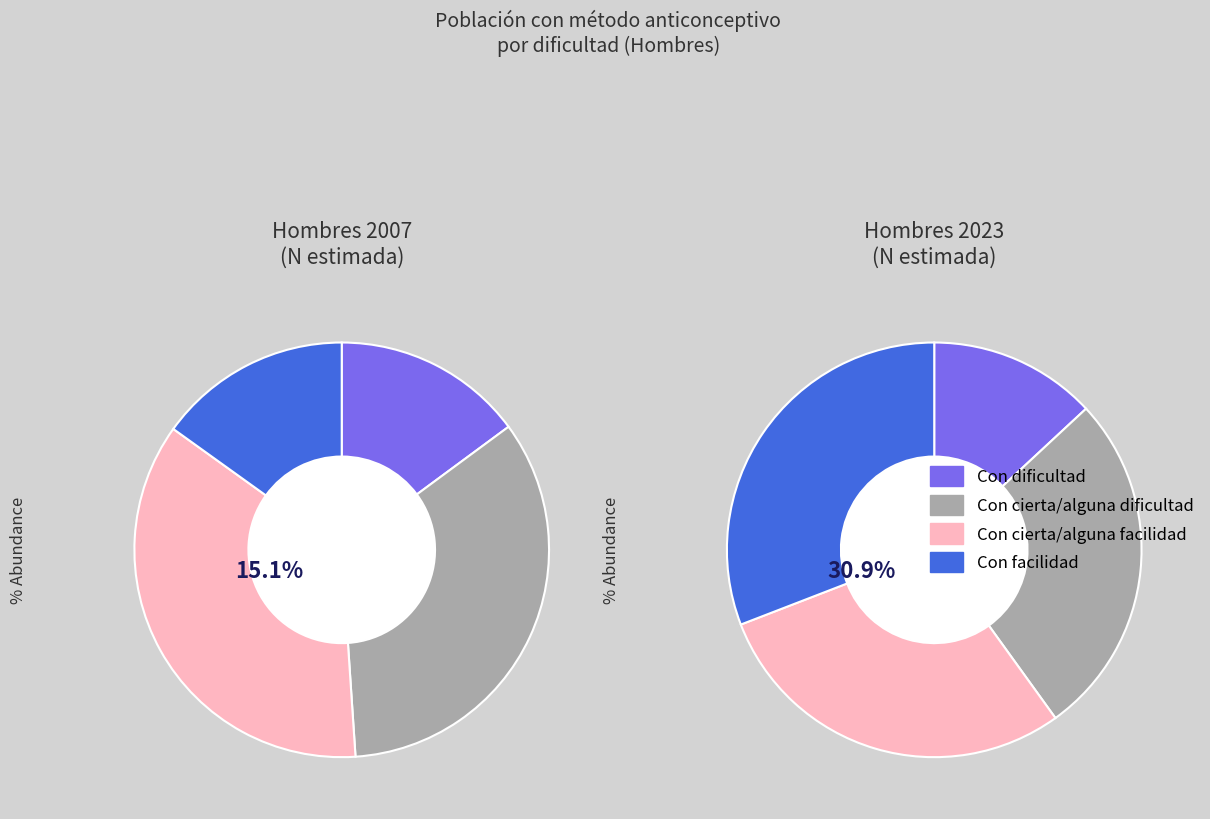

The 3 slice represents 41% of the pie. True or false?

False